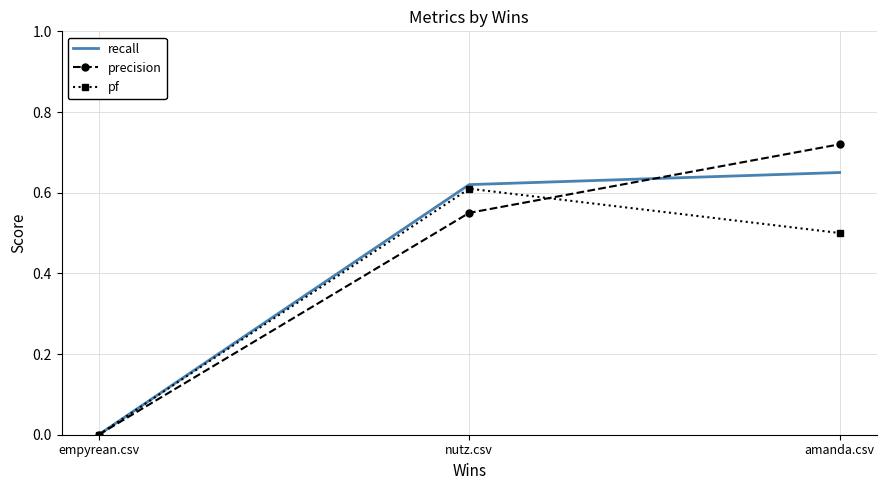

Which series has the largest range (max minus min)?

precision